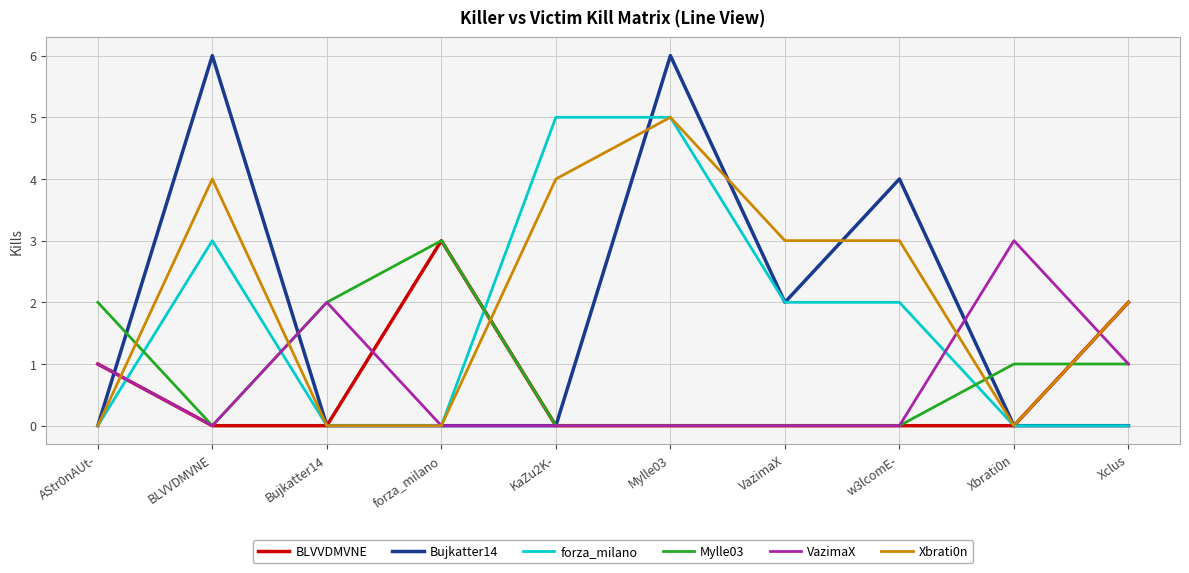

The value of Bujkatter14 at VazimaX is 2. True or false?

True